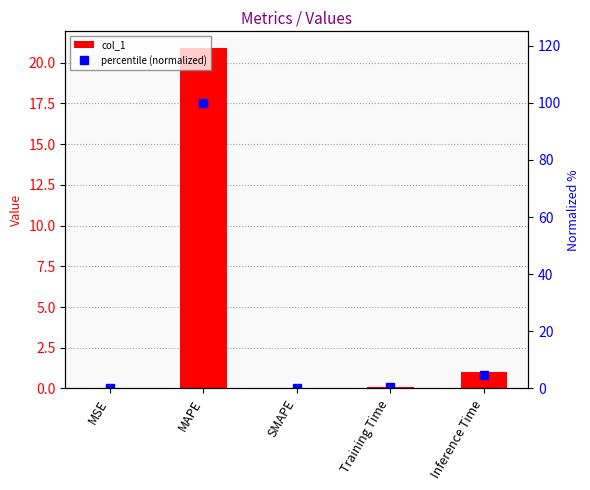

Is it true that percentile (normalized) equals 4.8 at Inference Time?

True